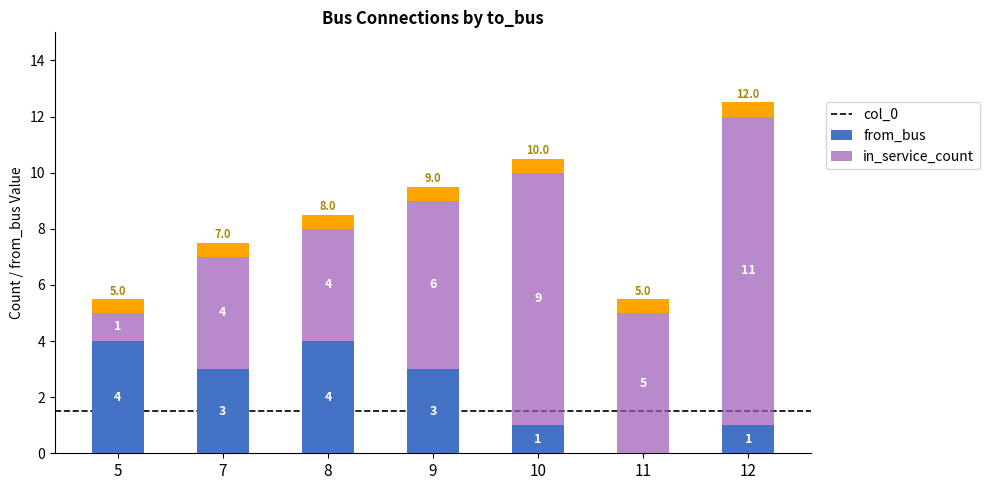

The value of col_0 at 10 is 1.0. True or false?

True